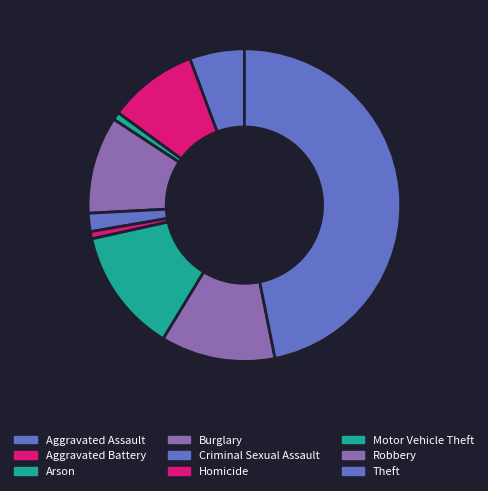

What is the change in value from Aggravated Assault to Theft?

+609